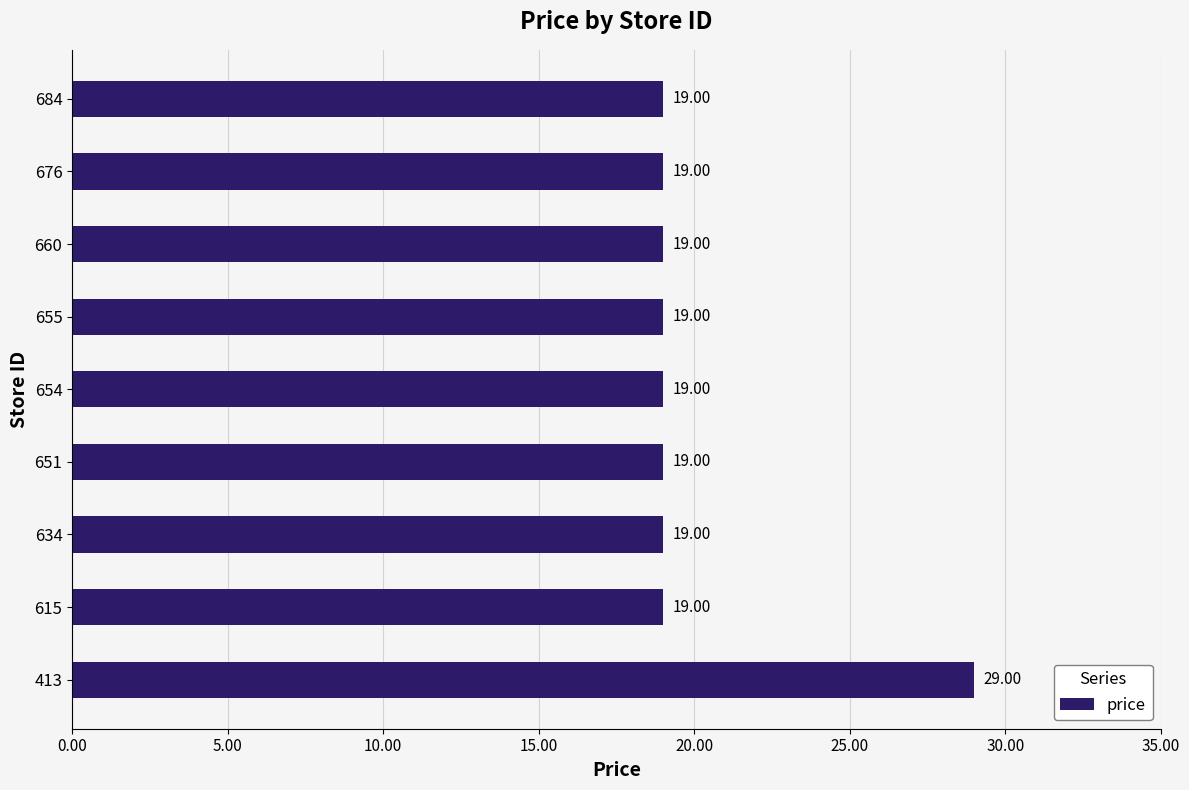

What is the difference between the maximum and minimum values?

10